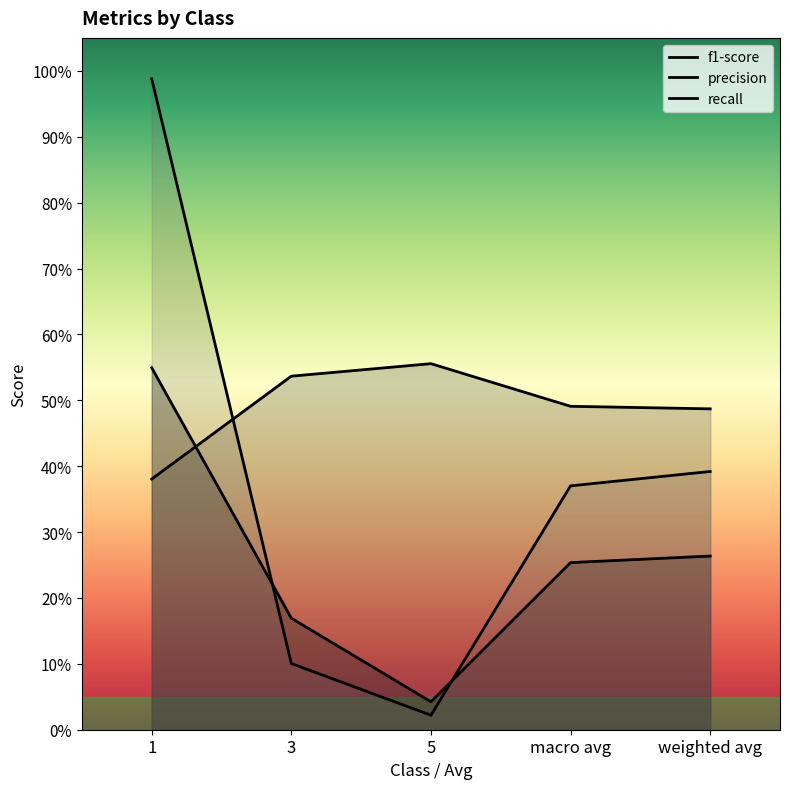

Which series has the largest range (max minus min)?

recall